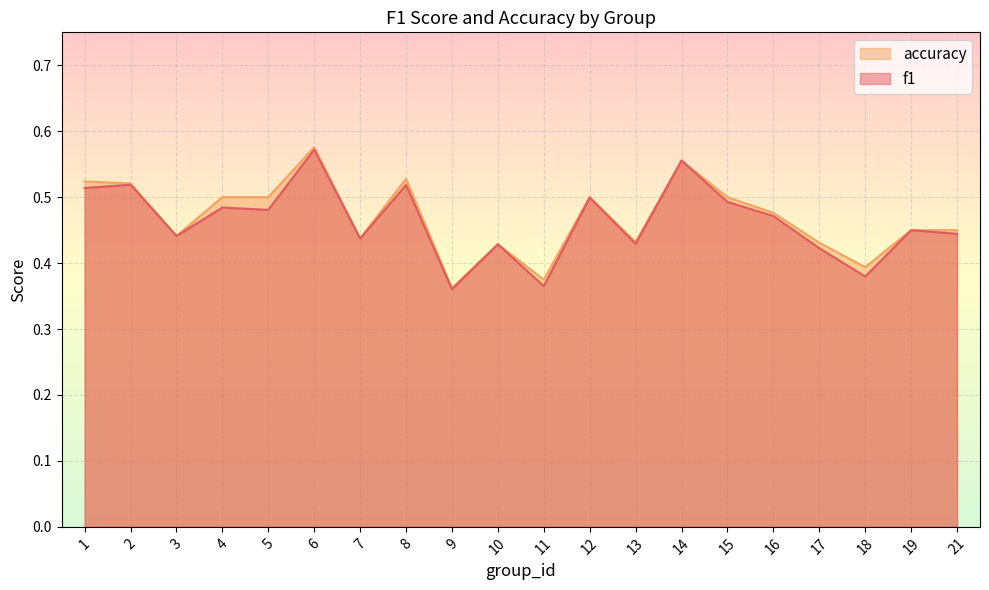

Which has a higher value, 14 or 21?

14